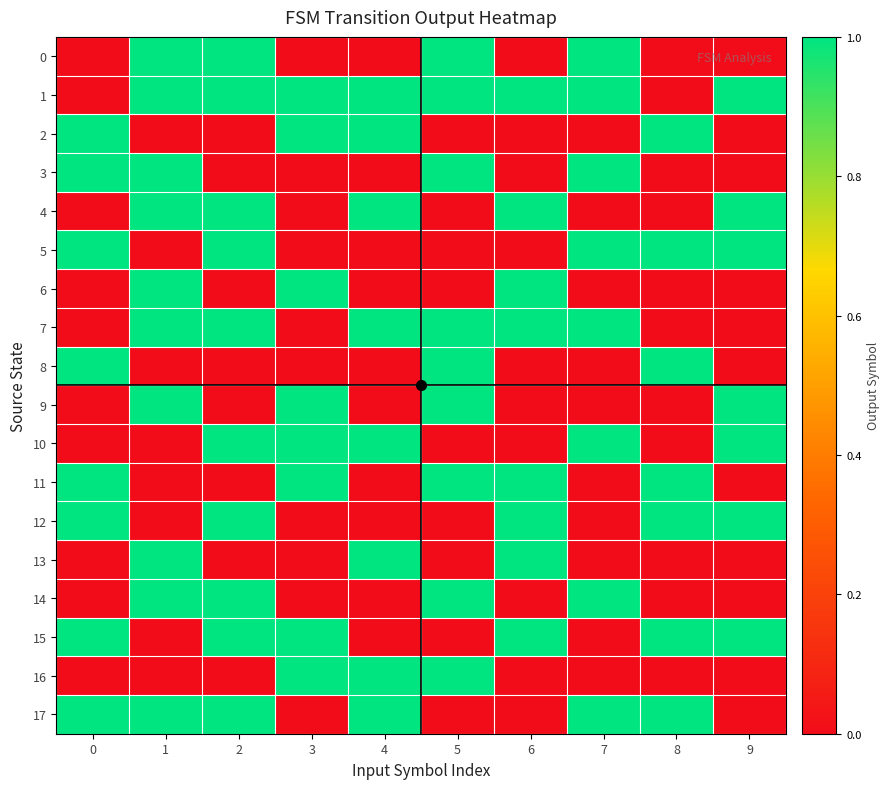

Reading right to left, list all the values displayed in this chart.

0: 9=0	8=0	7=1	6=0	5=1	4=0	3=0	2=1	1=1	0=0
1: 9=1	8=0	7=1	6=1	5=1	4=1	3=1	2=1	1=1	0=0
2: 9=0	8=1	7=0	6=0	5=0	4=1	3=1	2=0	1=0	0=1
3: 9=0	8=0	7=1	6=0	5=1	4=0	3=0	2=0	1=1	0=1
4: 9=1	8=0	7=0	6=1	5=0	4=1	3=0	2=1	1=1	0=0
5: 9=1	8=1	7=1	6=0	5=0	4=0	3=0	2=1	1=0	0=1
6: 9=0	8=0	7=0	6=1	5=0	4=0	3=1	2=0	1=1	0=0
7: 9=0	8=0	7=1	6=1	5=1	4=1	3=0	2=1	1=1	0=0
8: 9=0	8=1	7=0	6=0	5=1	4=0	3=0	2=0	1=0	0=1
9: 9=1	8=0	7=0	6=0	5=1	4=0	3=1	2=0	1=1	0=0
10: 9=1	8=0	7=1	6=0	5=0	4=1	3=1	2=1	1=0	0=0
11: 9=0	8=1	7=0	6=1	5=1	4=0	3=1	2=0	1=0	0=1
12: 9=1	8=1	7=0	6=1	5=0	4=0	3=0	2=1	1=0	0=1
13: 9=0	8=0	7=0	6=1	5=0	4=1	3=0	2=0	1=1	0=0
14: 9=0	8=0	7=1	6=0	5=1	4=0	3=0	2=1	1=1	0=0
15: 9=1	8=1	7=0	6=1	5=0	4=0	3=1	2=1	1=0	0=1
16: 9=0	8=0	7=0	6=0	5=1	4=1	3=1	2=0	1=0	0=0
17: 9=0	8=1	7=1	6=0	5=0	4=1	3=0	2=1	1=1	0=1